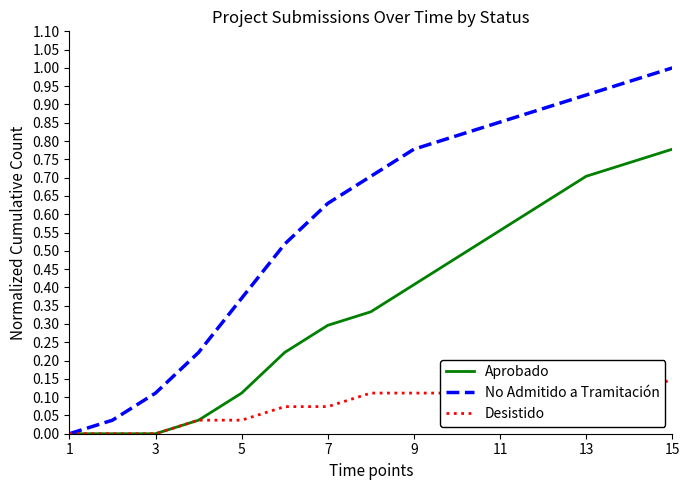

Which series has the largest total across all categories?

No Admitido a Tramitación